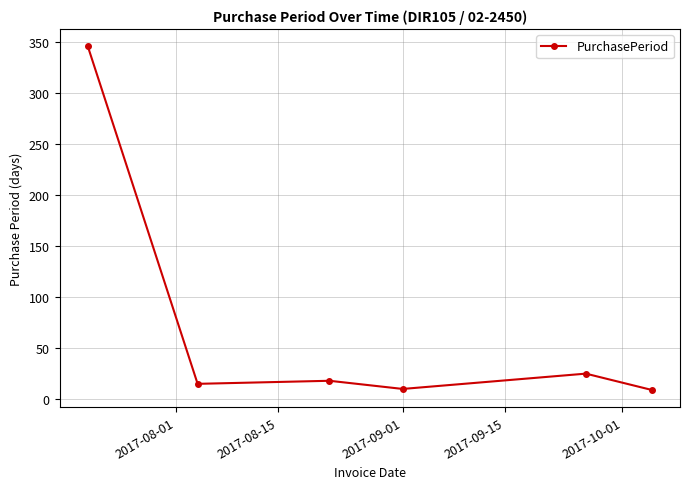

What is the value of the 5th point from the left?

25